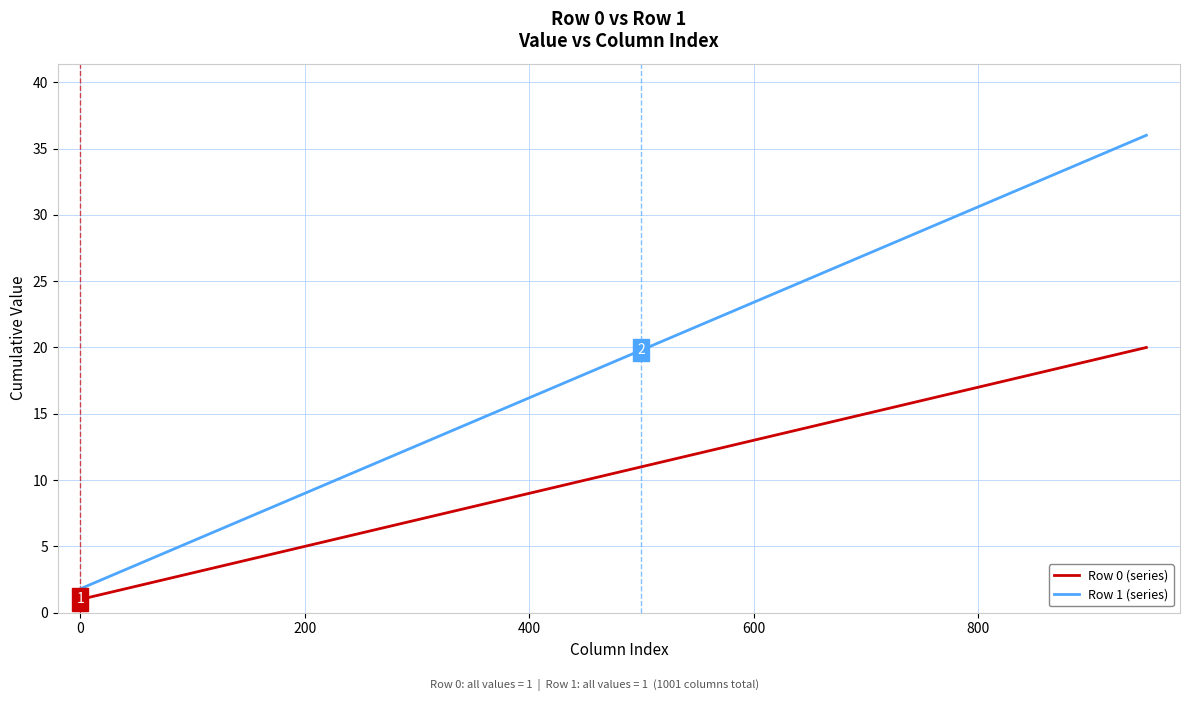

Rank the series by their average value, from highest to lowest.

Row 1 (series), Row 0 (series)